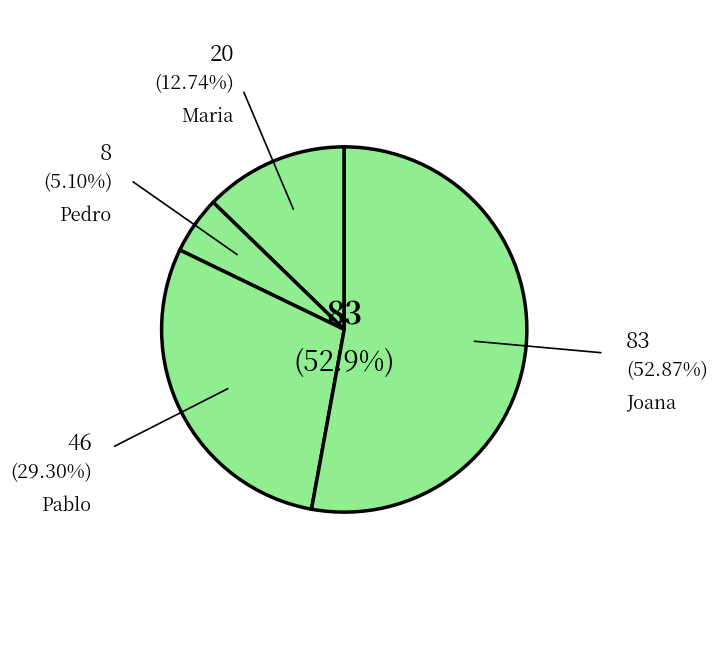

Count the number of slices in the pie.

4